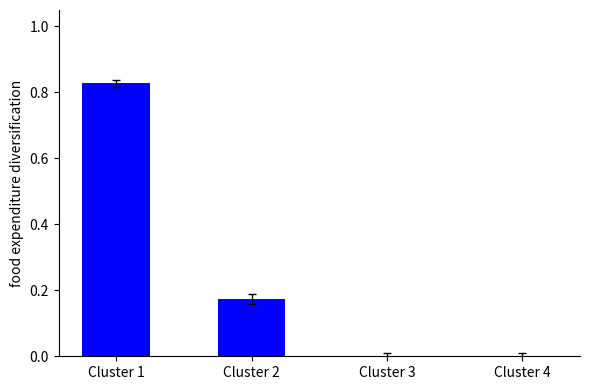

Is it true that the value at Cluster 4 is -0.3?

False